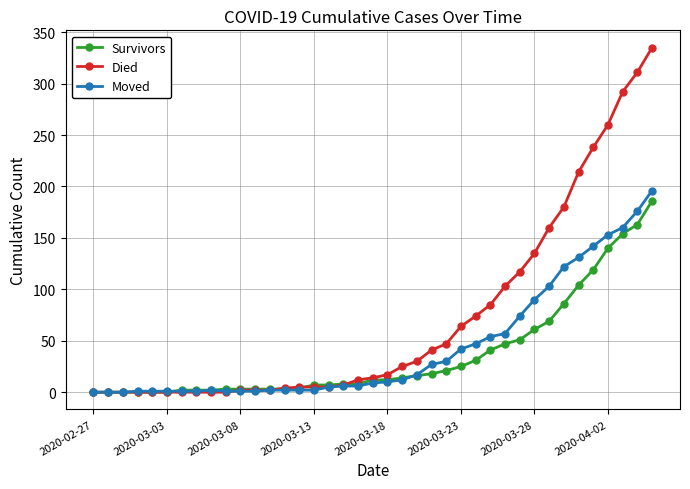

Which series has the largest total across all categories?

Died